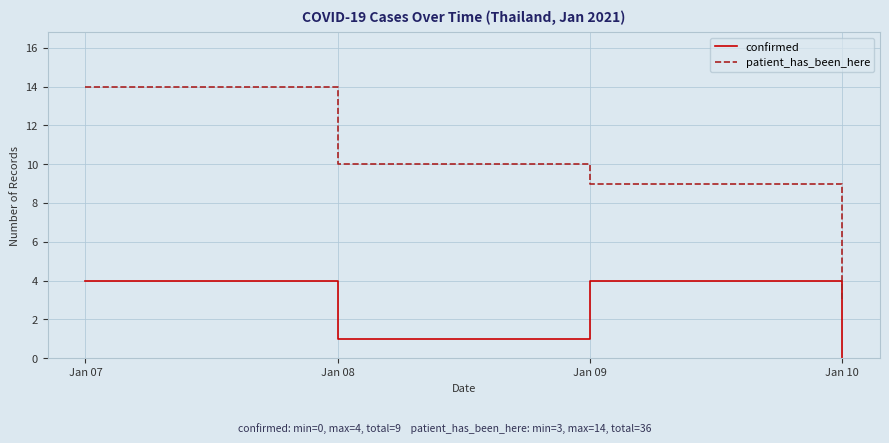

How many values in the confirmed series are below 4?

2